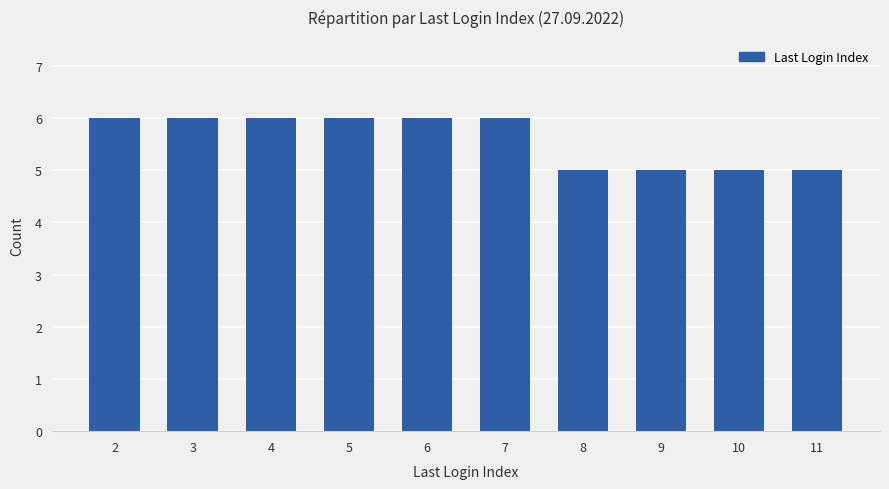

Approximately how many times larger is the value at 8 compared to 6?

0.8